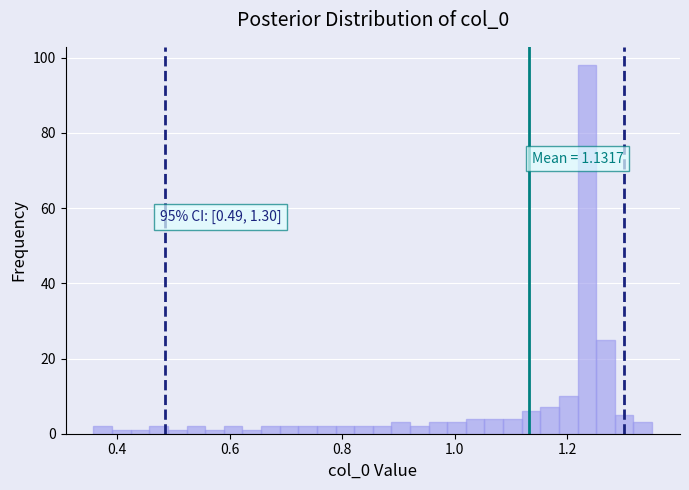

Around what value on the x-axis is the tallest bar? Give the approximate position of its centre, as read against the axis.

1.24